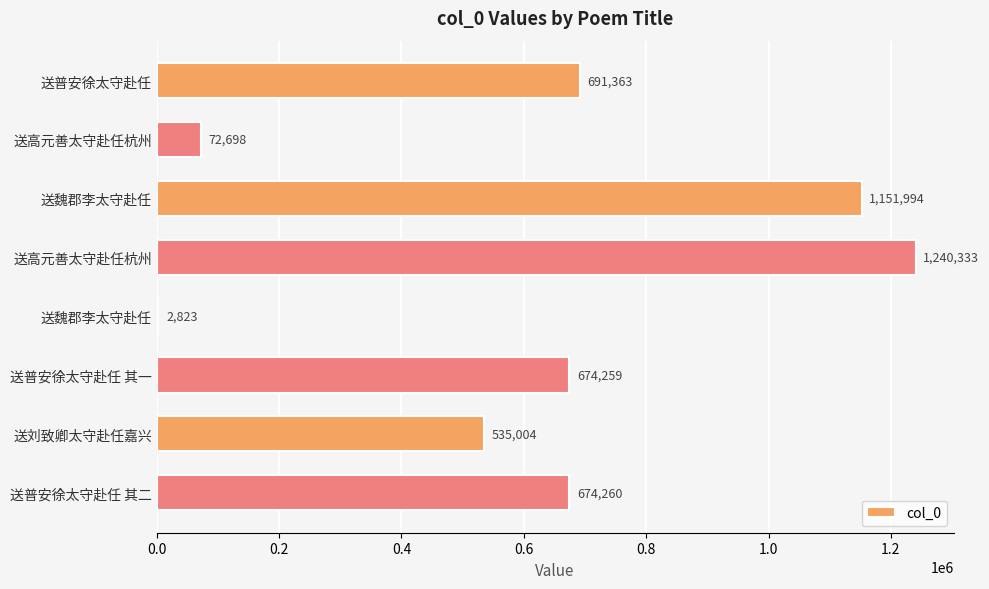

At which label is the value closest to 621578?

送普安徐太守赴任 其一